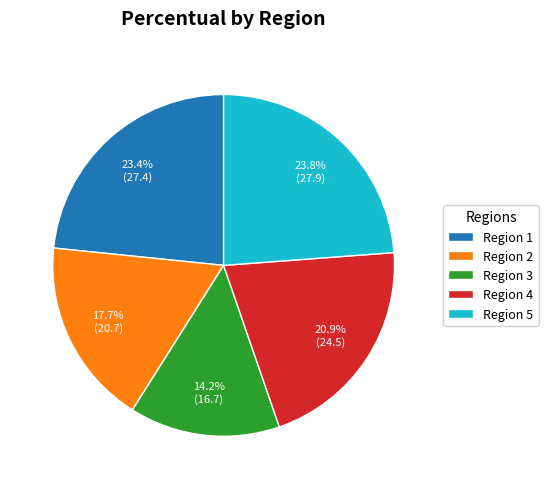

Does any single category account for the majority?

No